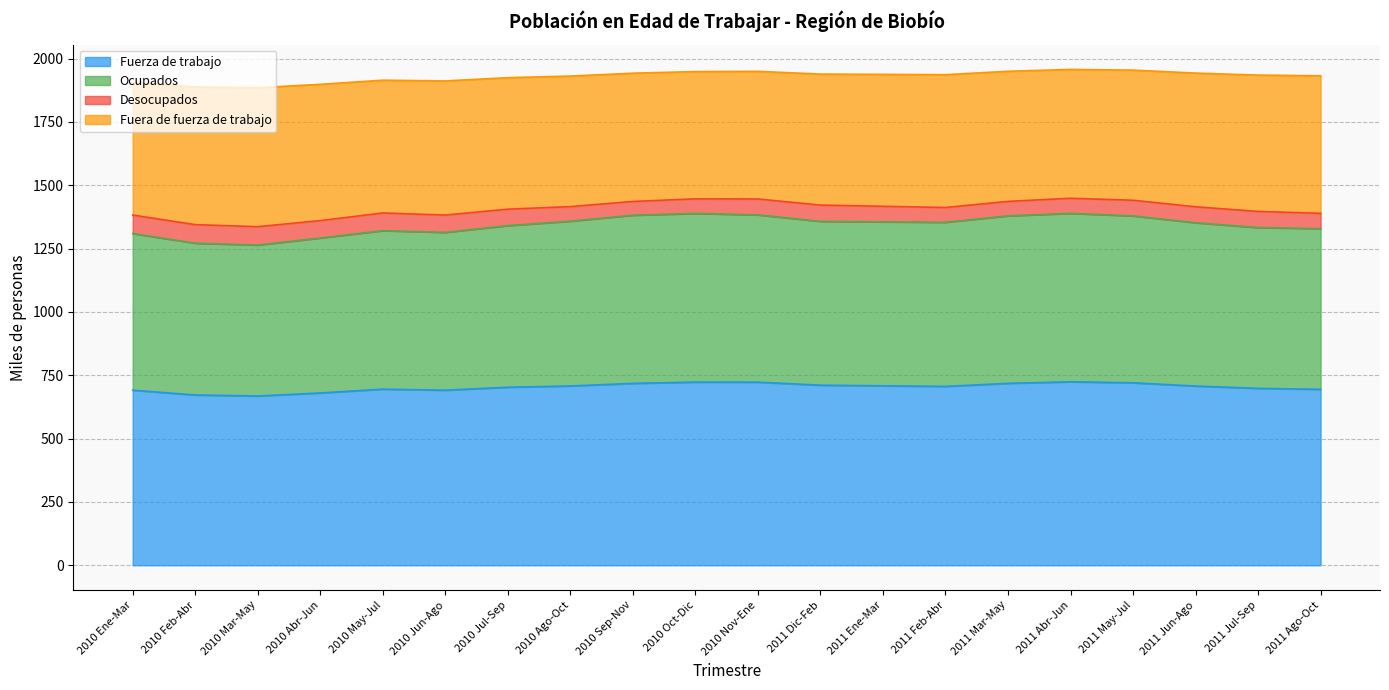

What is the sum of the Fuerza de trabajo values at 2011 May-Jul and 2010 Ago-Oct?

1428.3